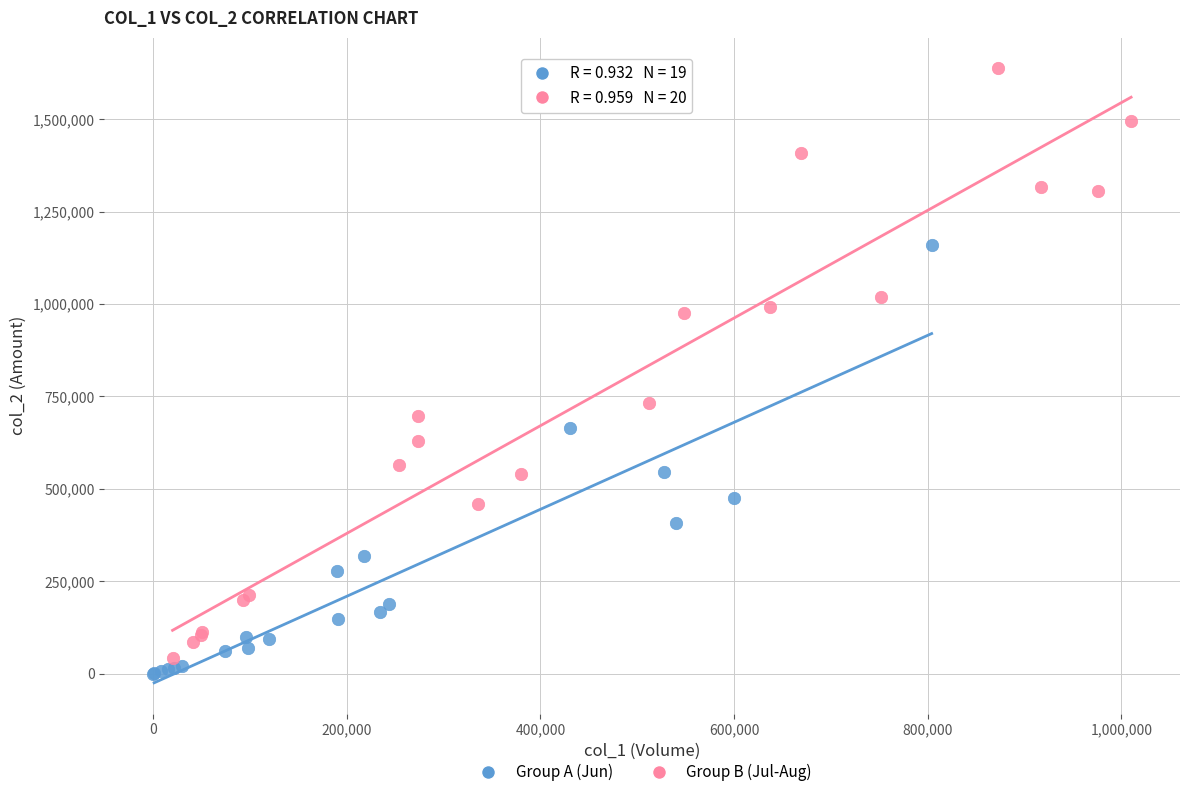

Which series reaches the maximum Y coordinate?

Group B (Jul-Aug)